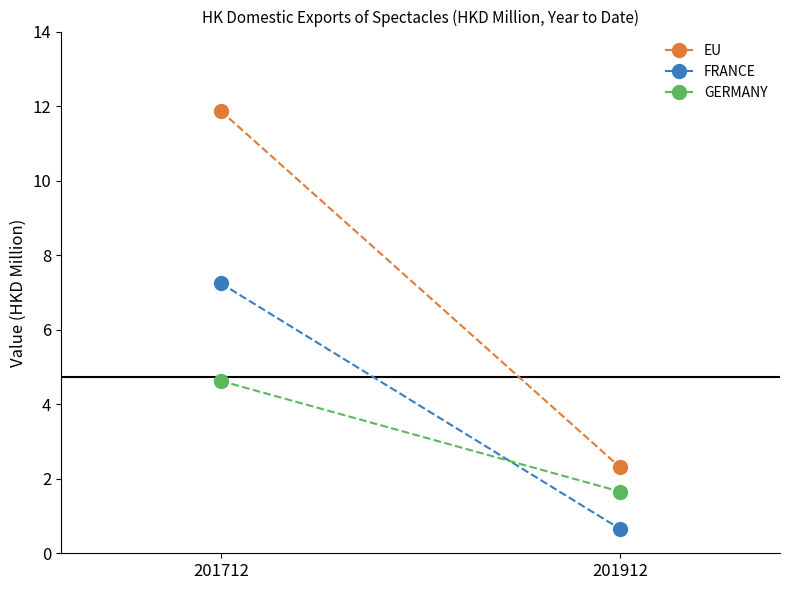

Rank the categories by EU value from lowest to highest.

201912, 201712